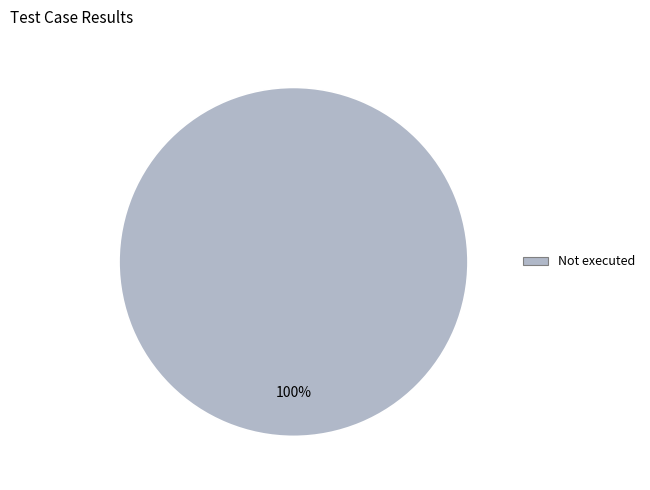

Is there a majority slice in this chart?

Yes